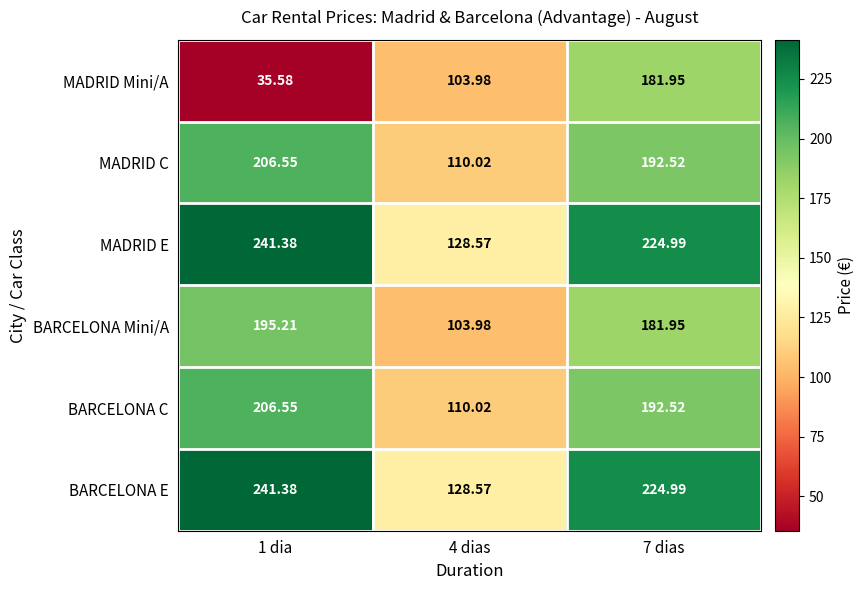

Which series has the largest range (max minus min)?

MADRID Mini/A